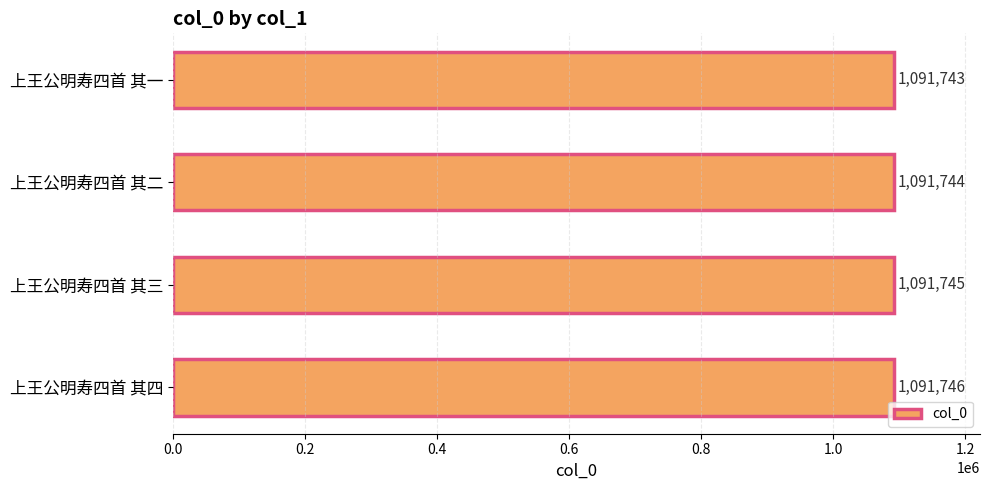

Reading bottom to top, extract all data points from this chart.

1091746	1091745	1091744	1091743